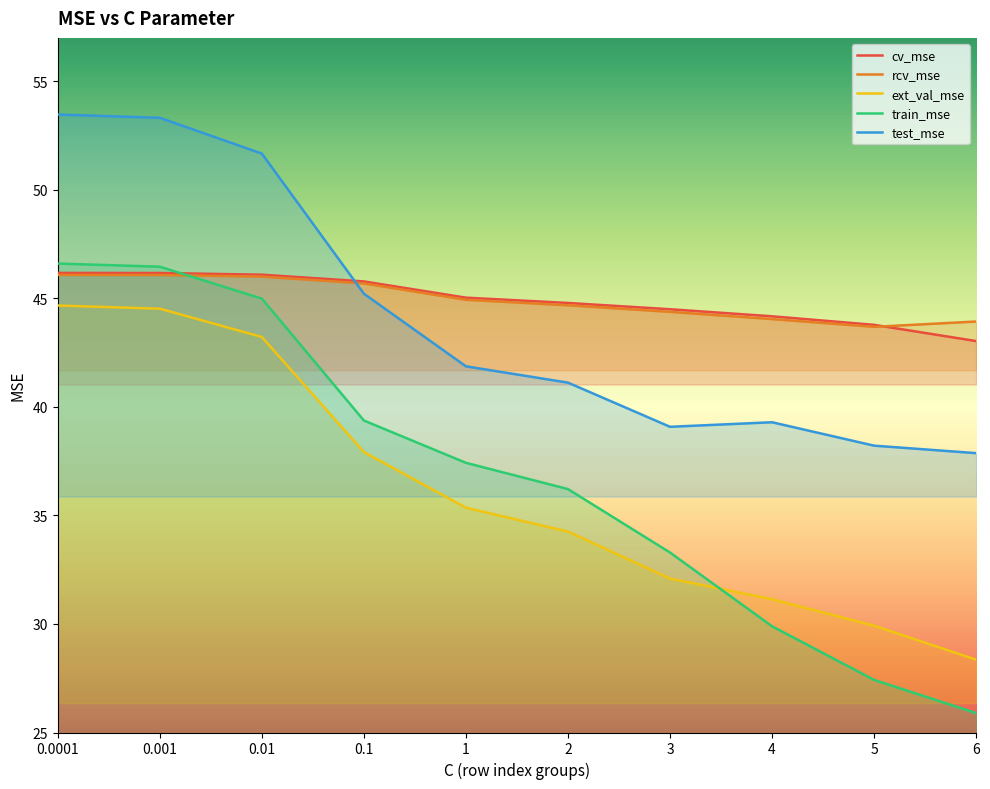

What is the average value of the train_mse series?

36.8